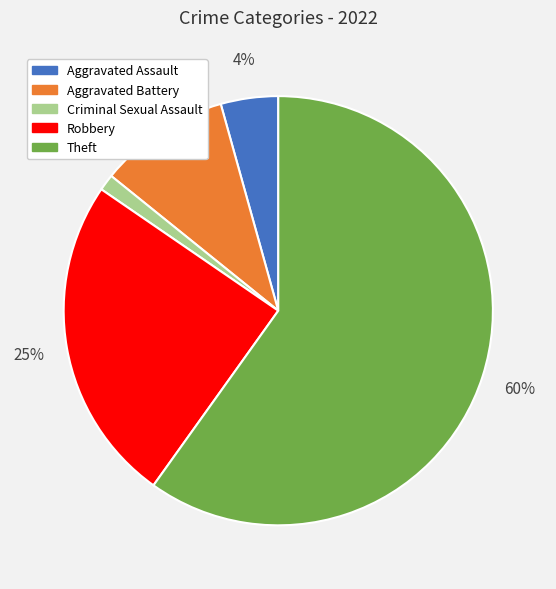

To the nearest percent, what portion does Aggravated Battery represent?

10%